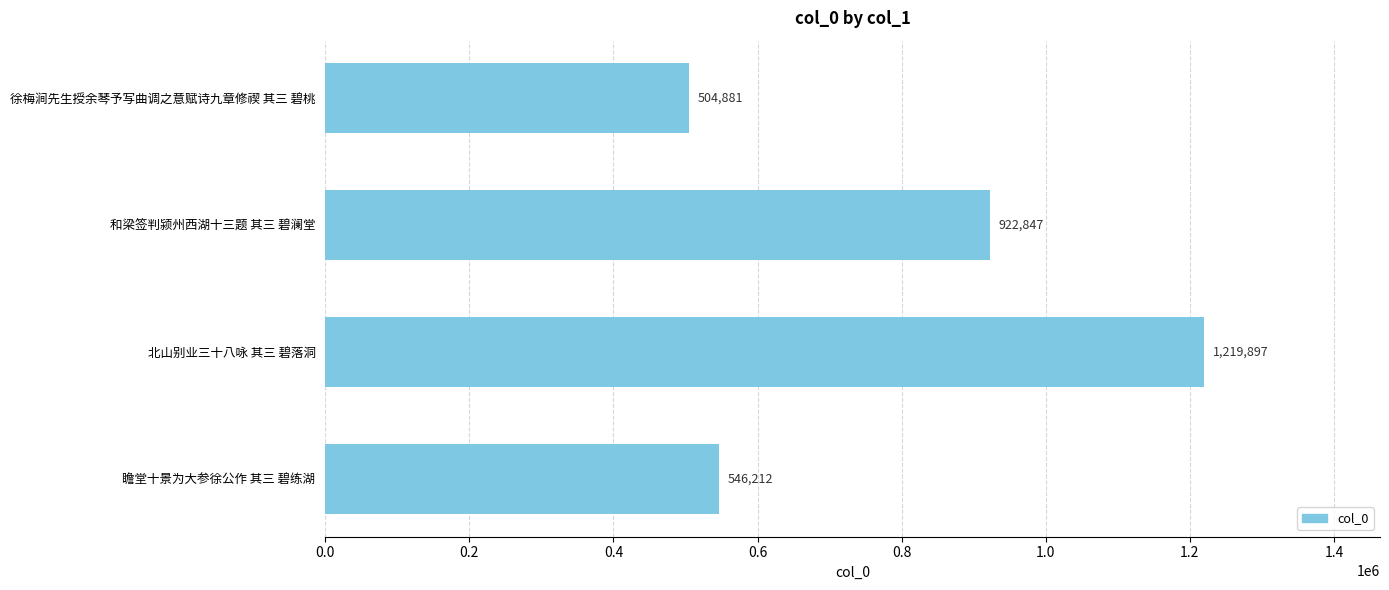

Read the value at 和梁签判颍州西湖十三题 其三 碧澜堂.

922847